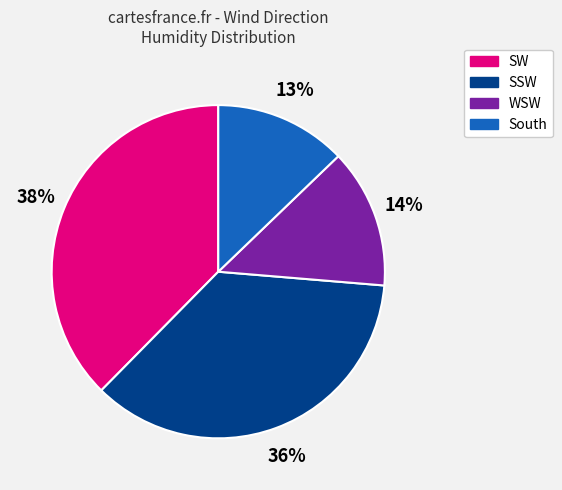

Is there a majority slice in this chart?

No